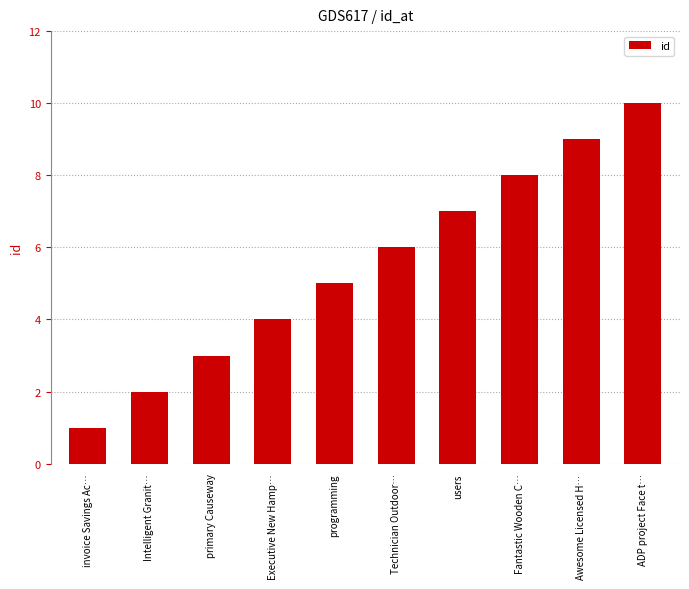

Reading left to right, what are all the values shown in this chart?

invoice Savings Ac…=1	Intelligent Granit…=2	primary Causeway=3	Executive New Hamp…=4	programming=5	Technician Outdoor…=6	users=7	Fantastic Wooden C…=8	Awesome Licensed H…=9	ADP project Face t…=10